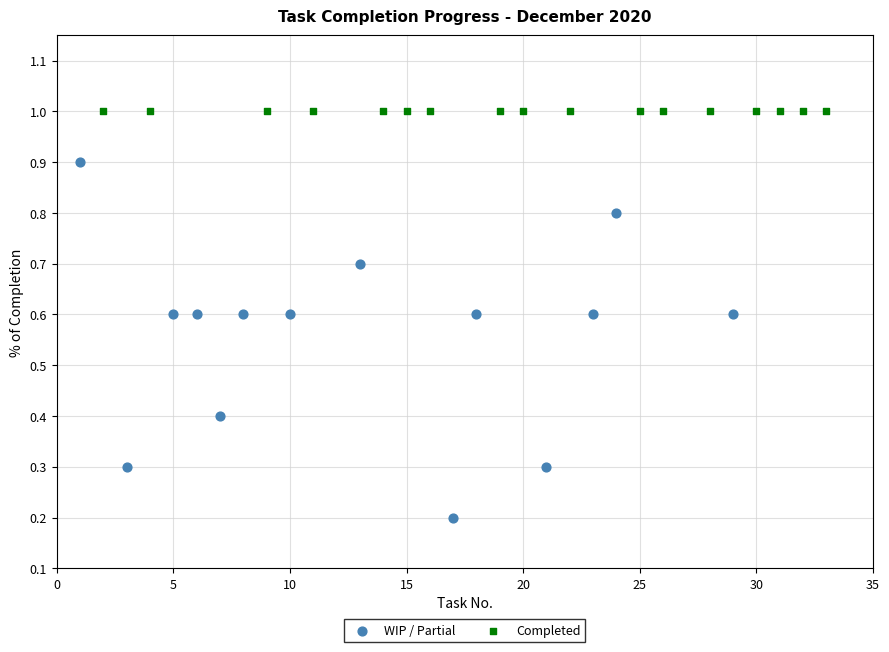

Which series contains the lowest Y value?

WIP / Partial